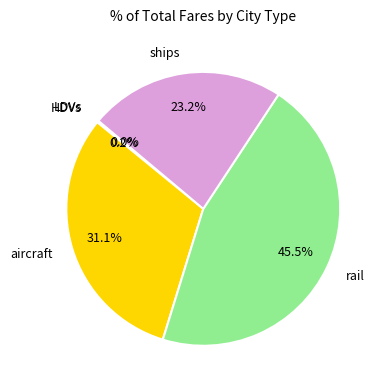

Which has a higher value, aircraft or ships?

aircraft